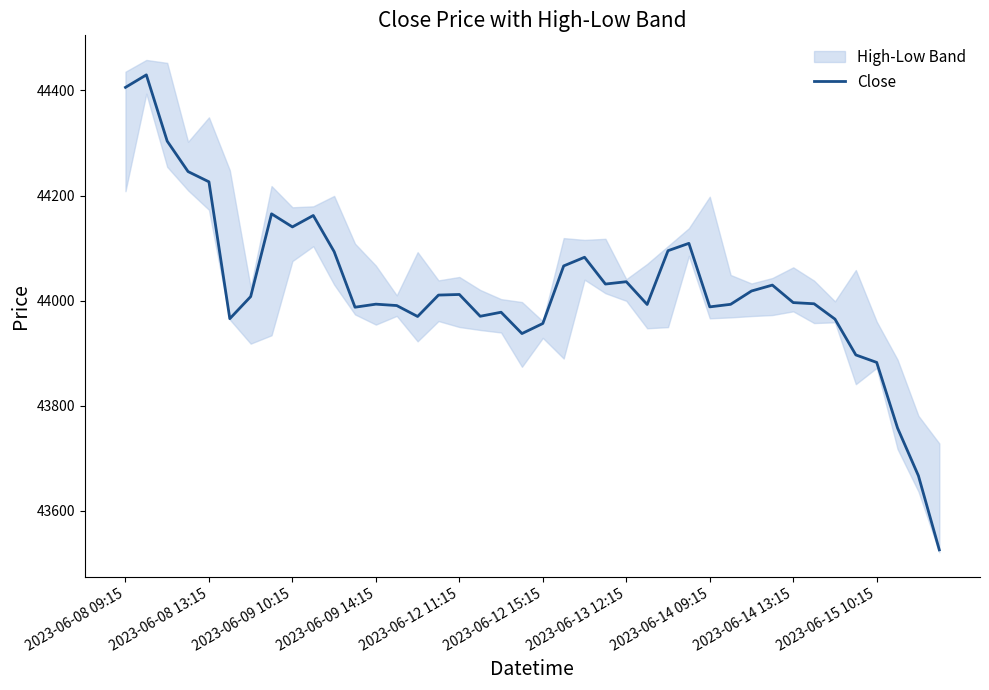

How many lines are shown in the chart?

1